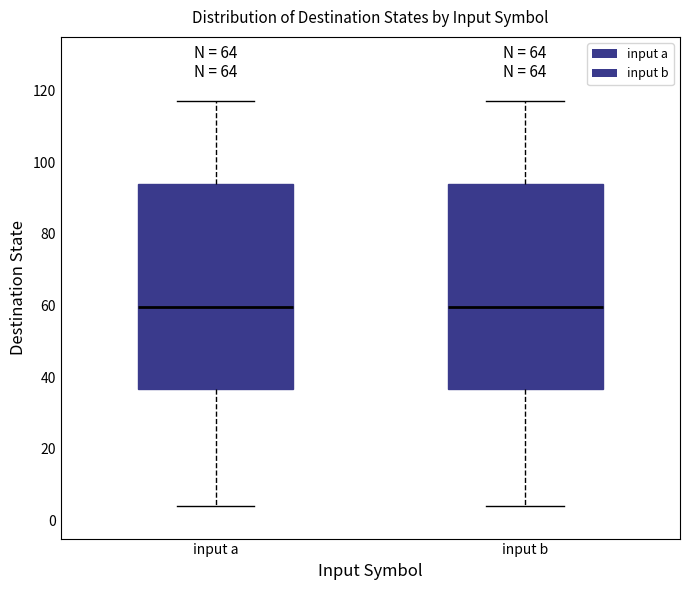

Reading left to right, transcribe this box plot: for each box, give where its median line is, the range the box spans, and where its two whiskers end, as read against the y-axis. The values are not printed on the chart, so give them approximately, as read against the axis.

input a: median 60, box 36 to 94, whiskers 4 to 118
input b: median 60, box 36 to 94, whiskers 4 to 118